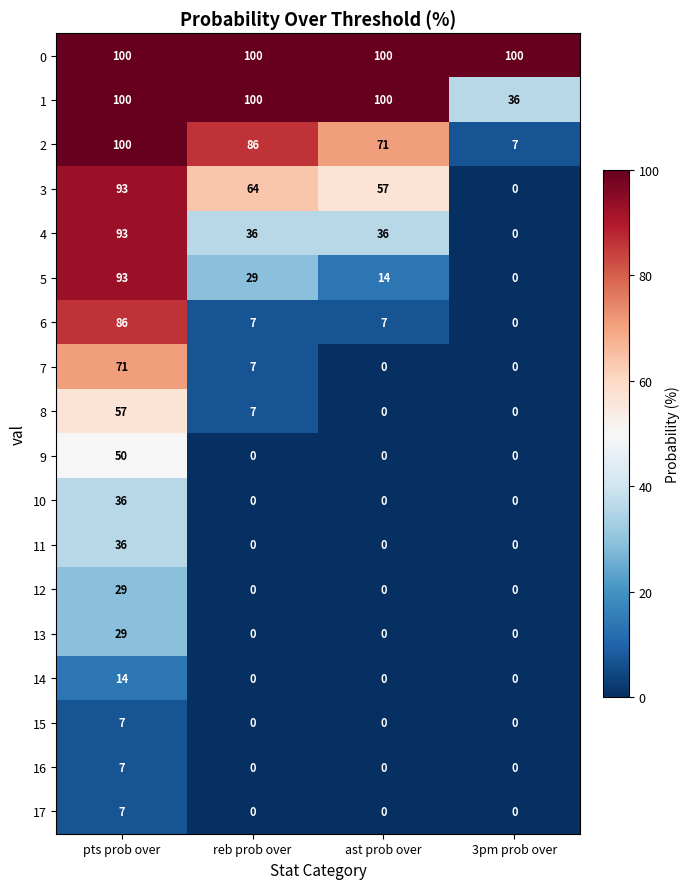

What is the difference between the highest and lowest values at reb prob over?

100